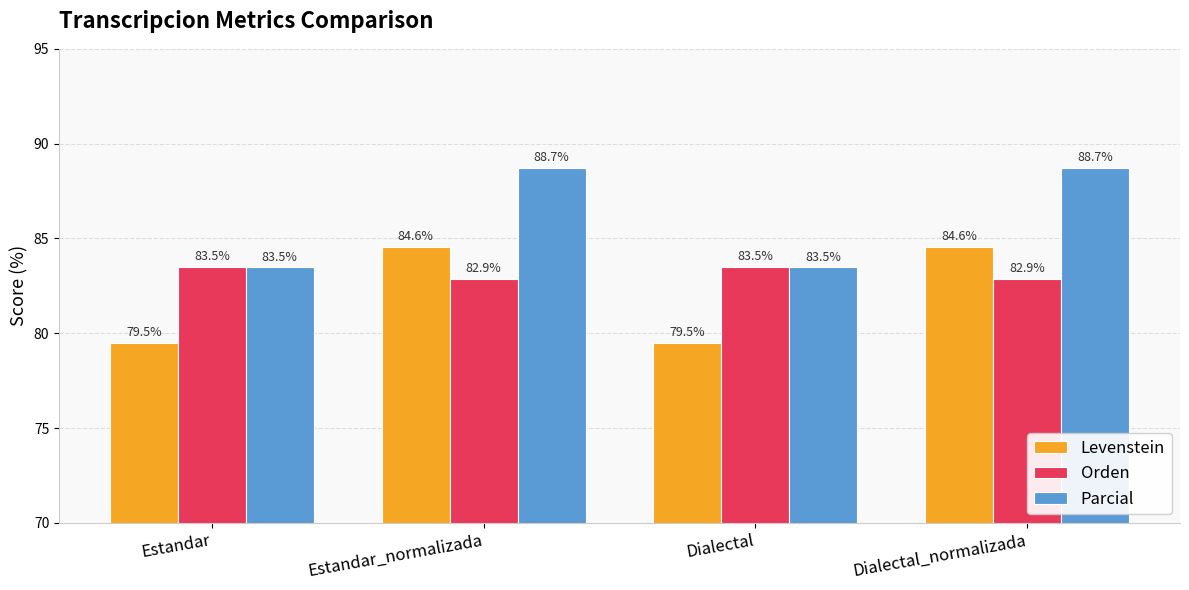

How many data points does each series have?

4